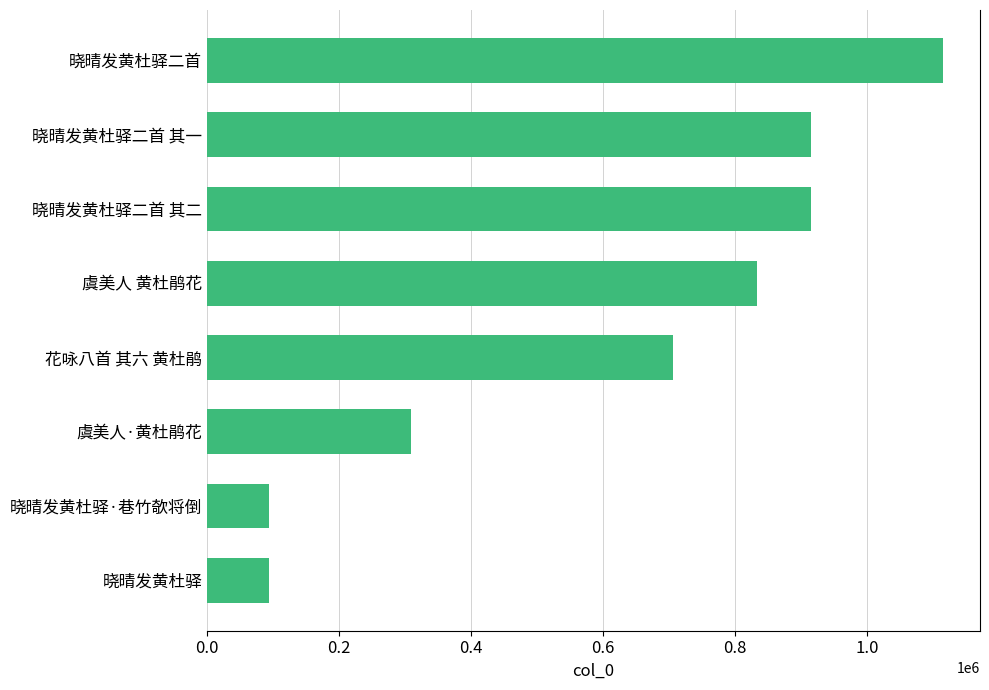

Which category has the highest value across all series?

晓晴发黄杜驿二首